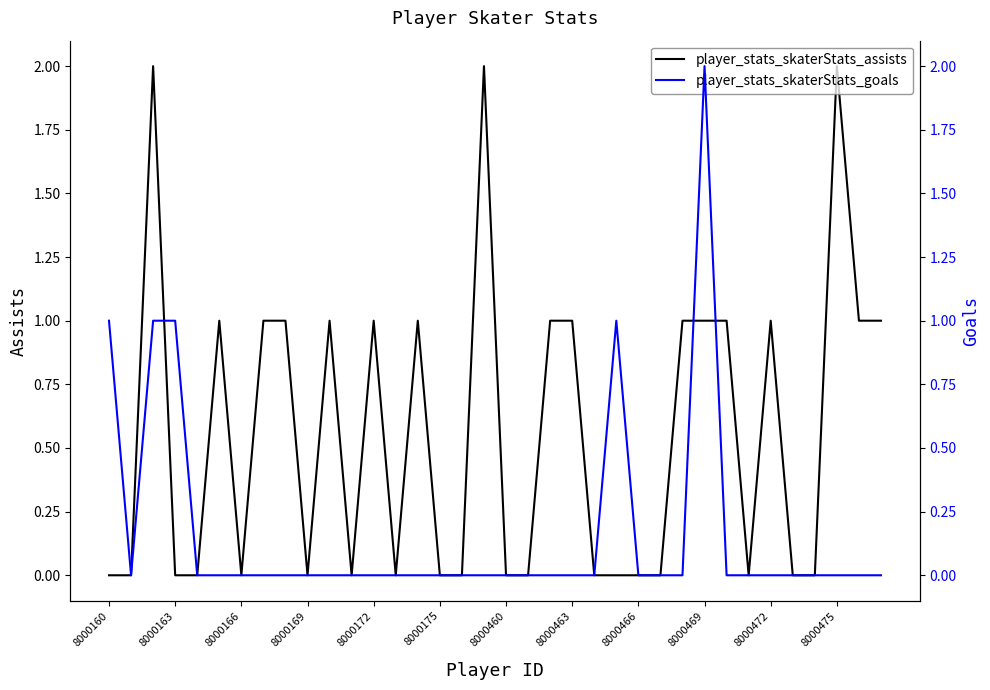

How many lines are shown in the chart?

2